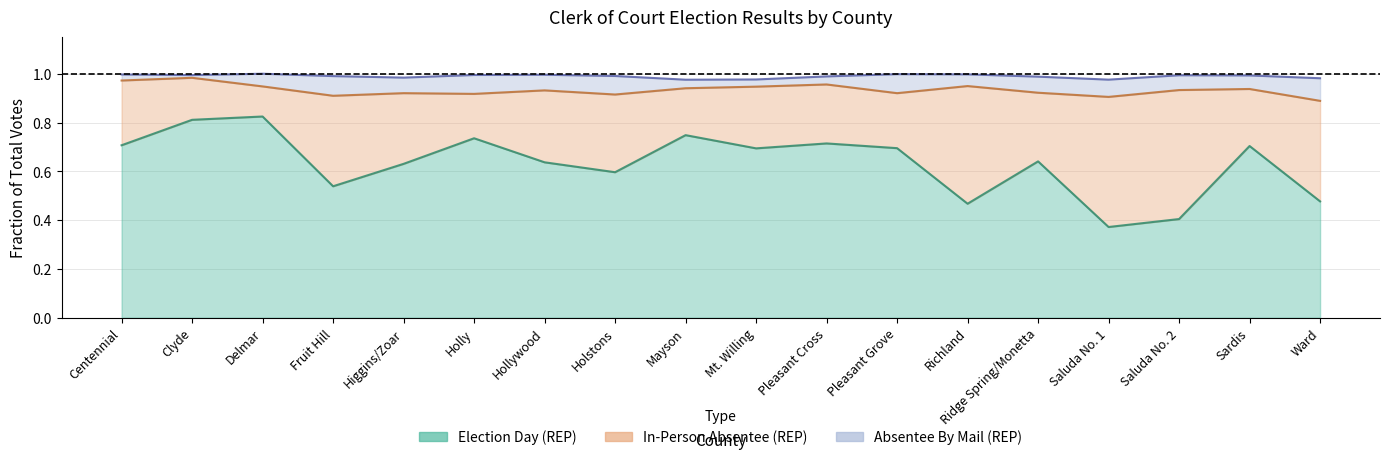

At which label is Election Day (REP) line closest to 0?

Saluda No. 1